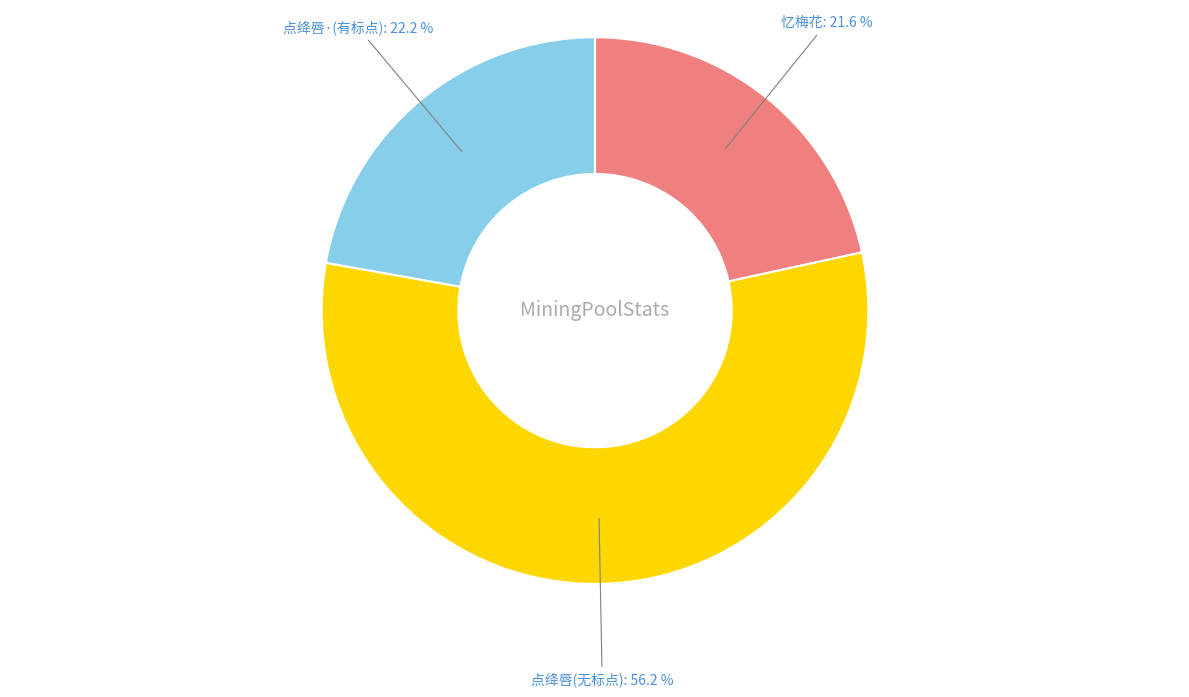

Is there a majority slice in this chart?

Yes